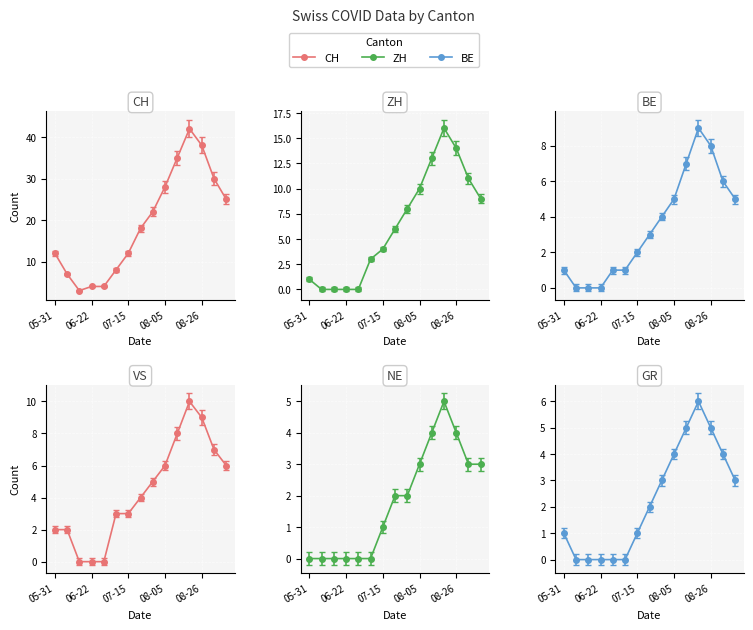

At which category does the chart reach its peak across all series?

2020-08-19